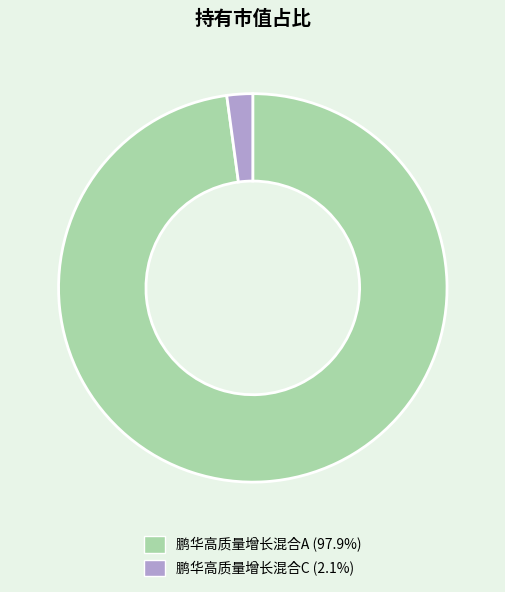

Rank the categories by value from lowest to highest.

鹏华高质量增长混合C, 鹏华高质量增长混合A